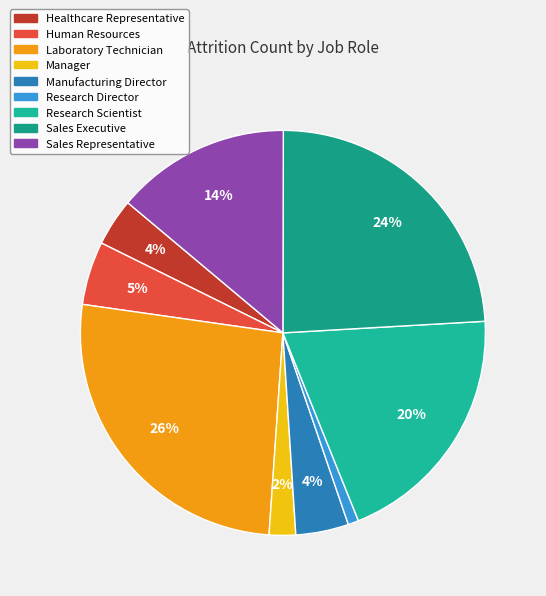

How much of the chart is everything except Research Scientist?

80.2%